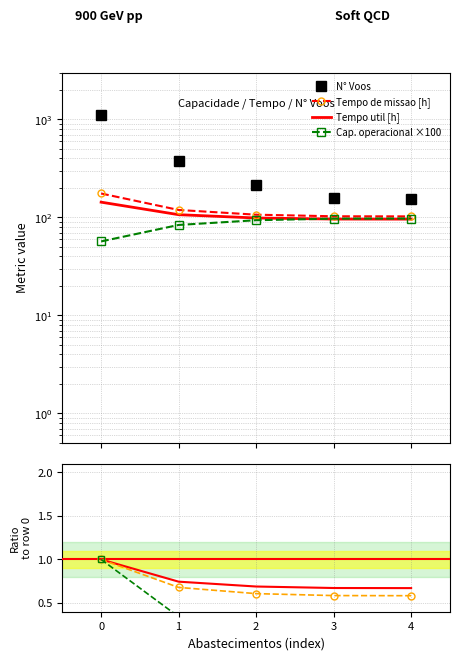

Is it true that Tempo util [h] equals 0.7 at 4?

True